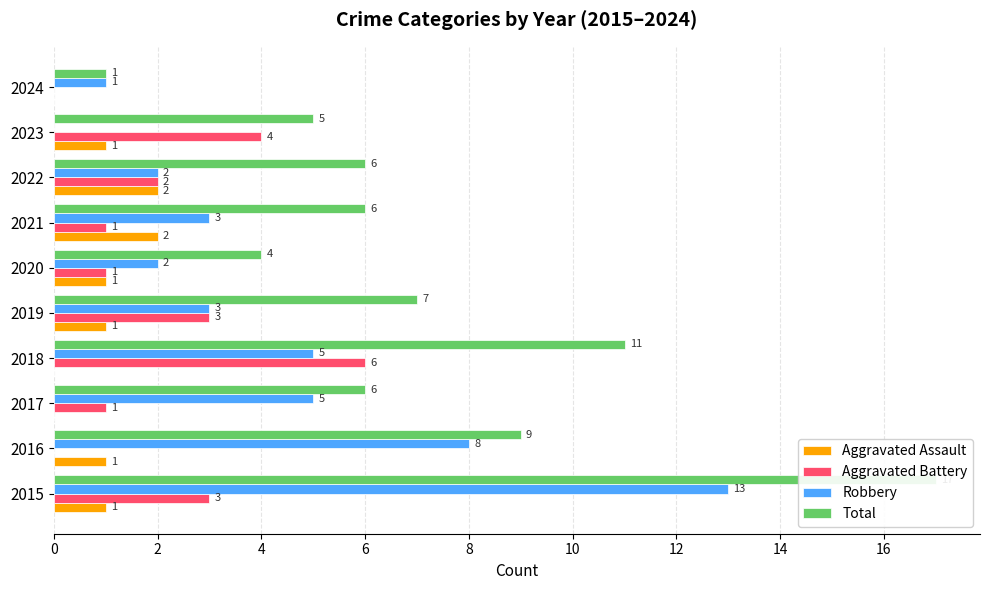

Which series has the widest spread of values?

Total